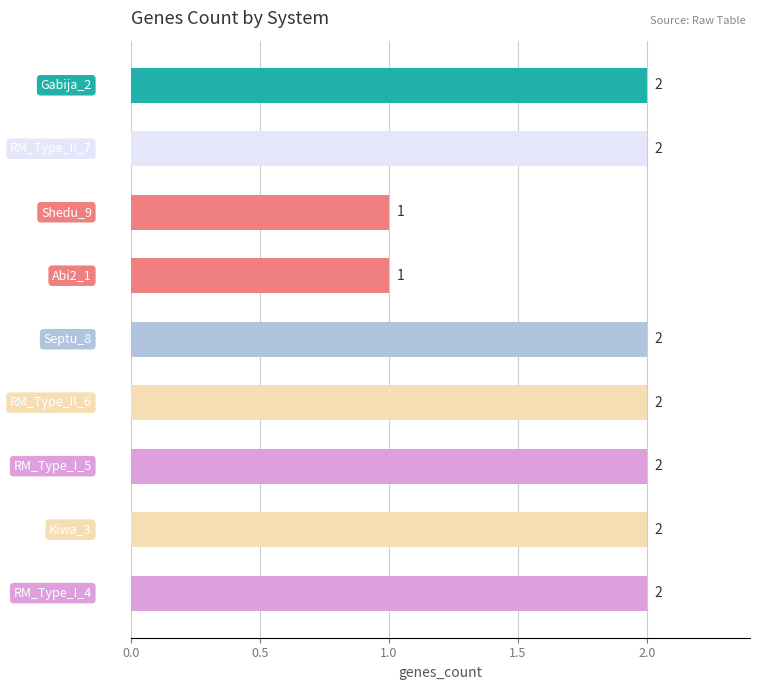

What is the sum of all values?

16